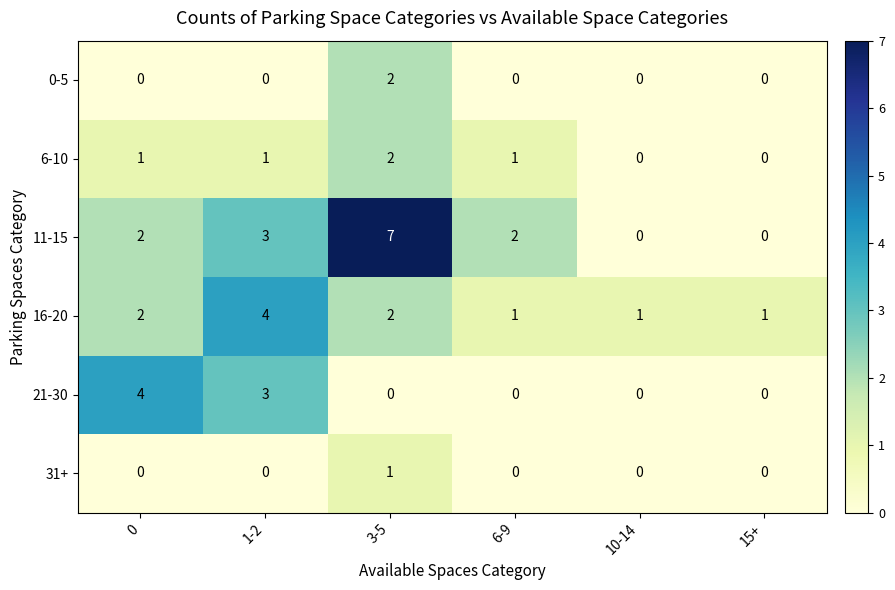

What is the greatest value displayed?

7